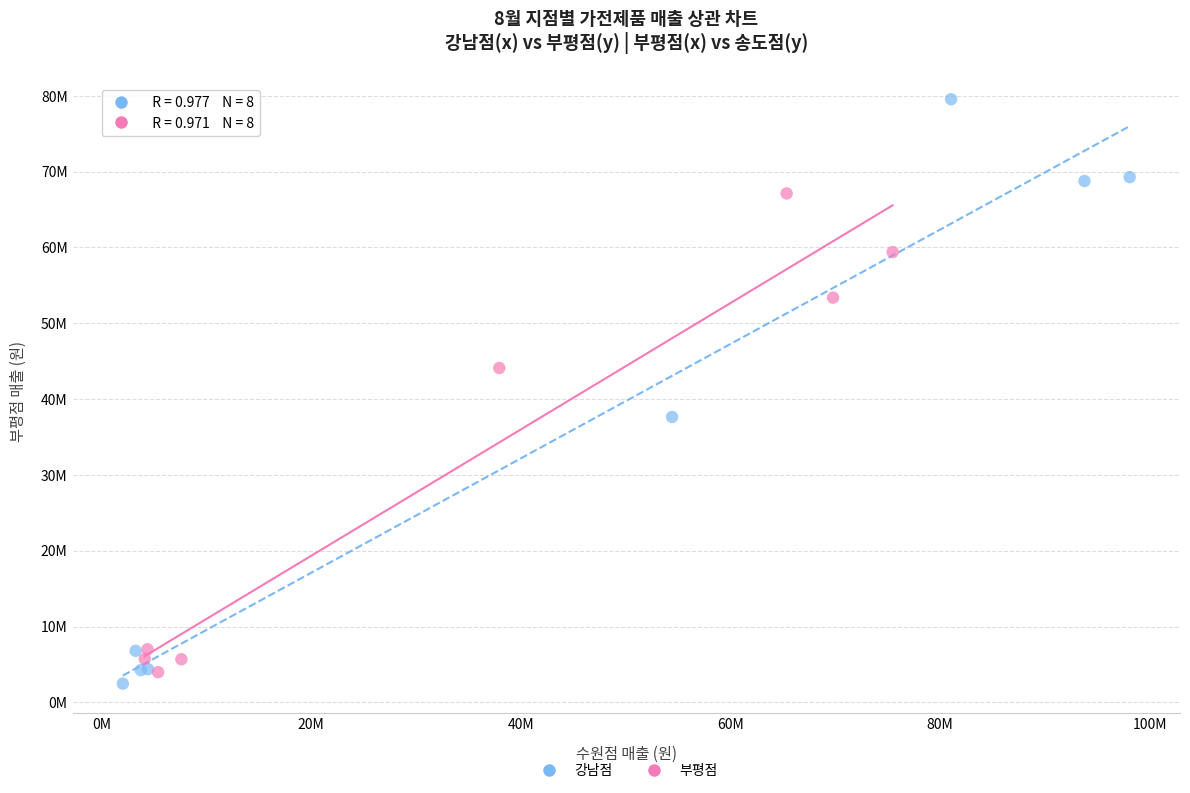

Which series has the largest Y range (max minus min)?

강남점